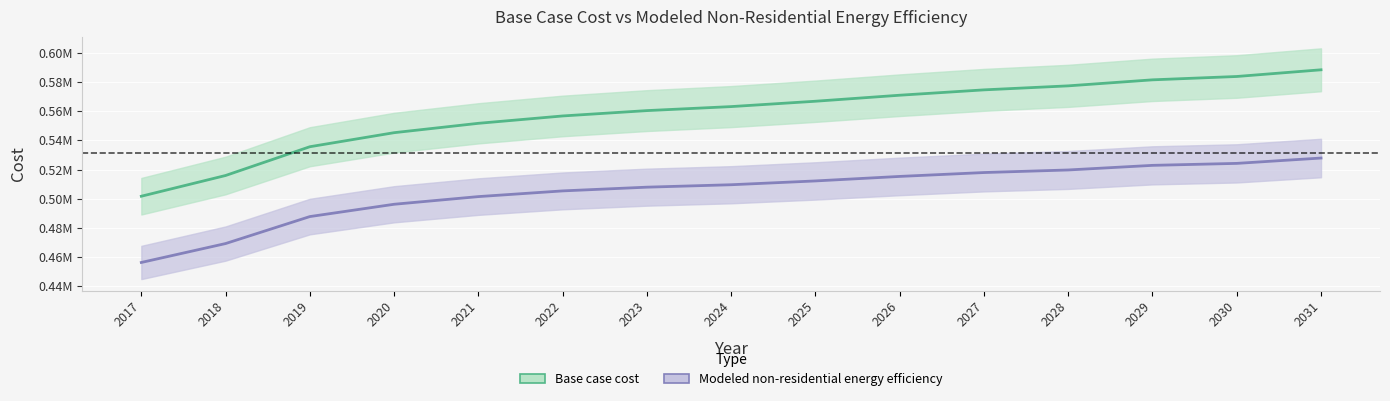

The Modeled non-residential energy efficiency series shows 501468.8 at 2021. True or false?

True